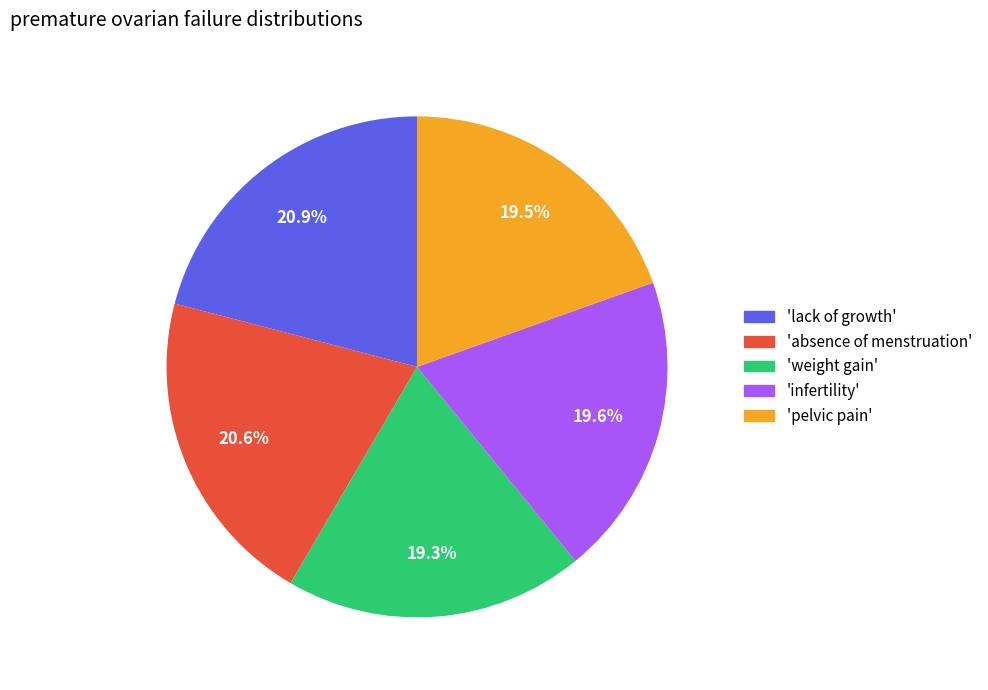

Do 'absence of menstruation' and 'lack of growth' together represent more than half of the pie?

No